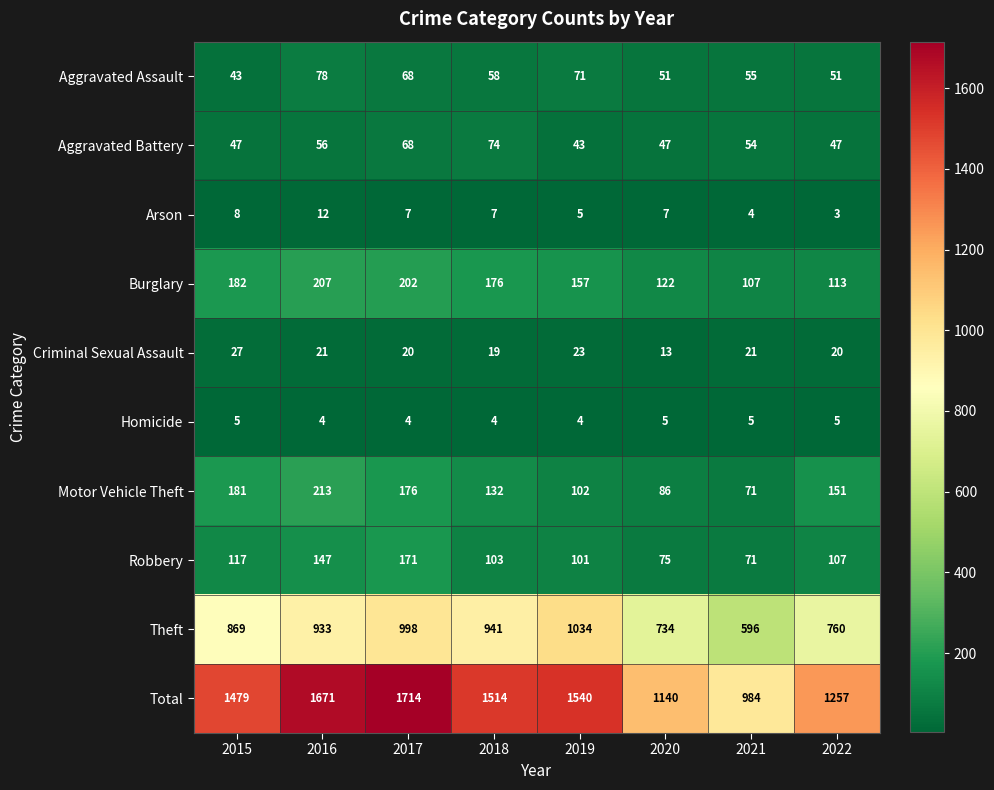

Between 2016 and 2018, which series saw the biggest shift?

Total